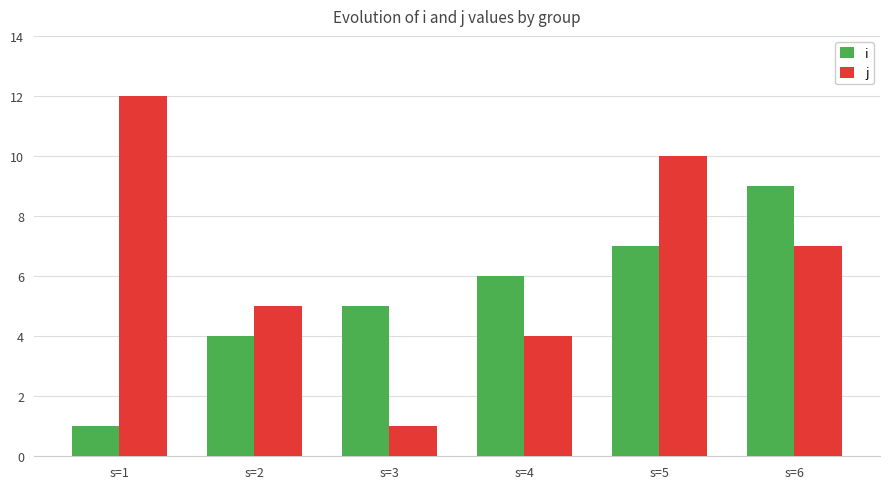

At which category does the chart reach its peak across all series?

s=1